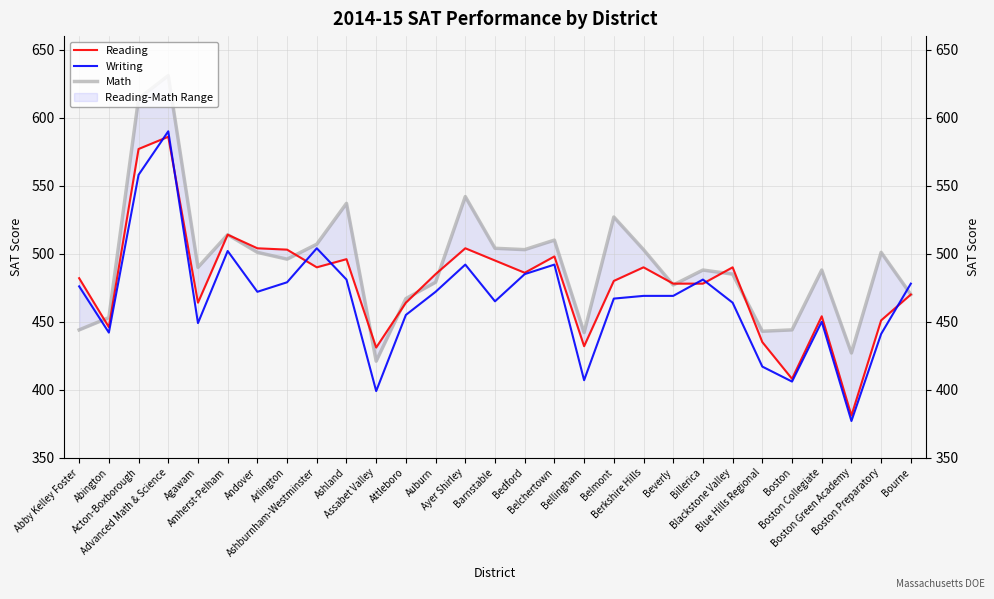

At Blue Hills Regional, list the series in order from smallest to largest.

Writing, Reading, Math